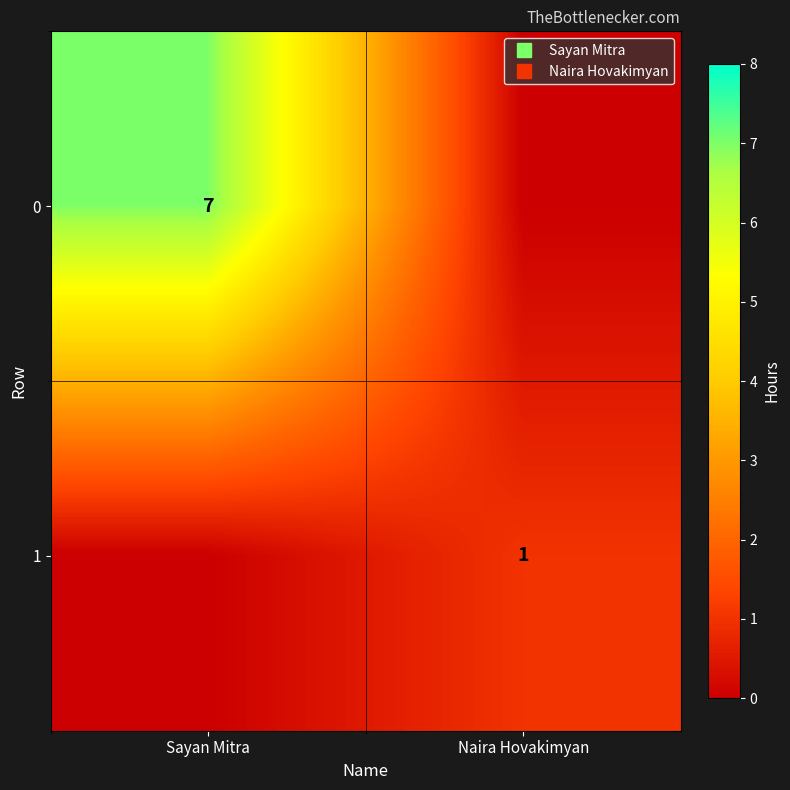

Is the value of 0 at Naira Hovakimyan greater than the value of 1 at Naira Hovakimyan?

No